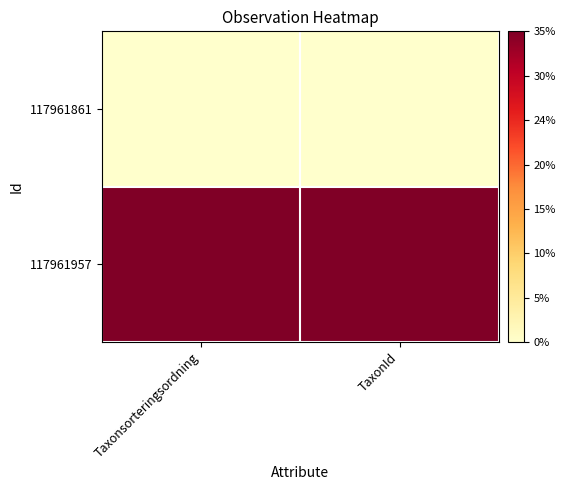

What is the greatest value displayed?

1